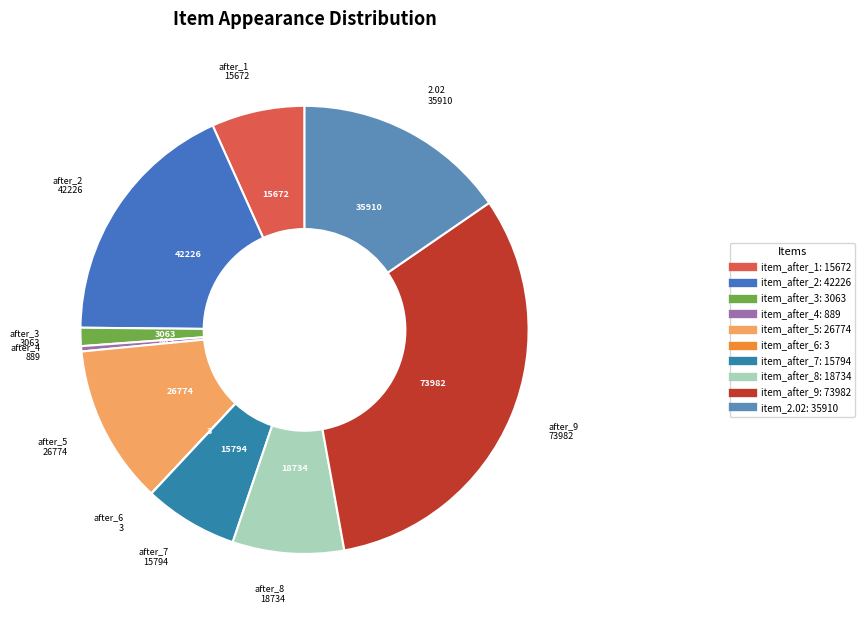

To the nearest percent, what is the average slice percentage?

10%